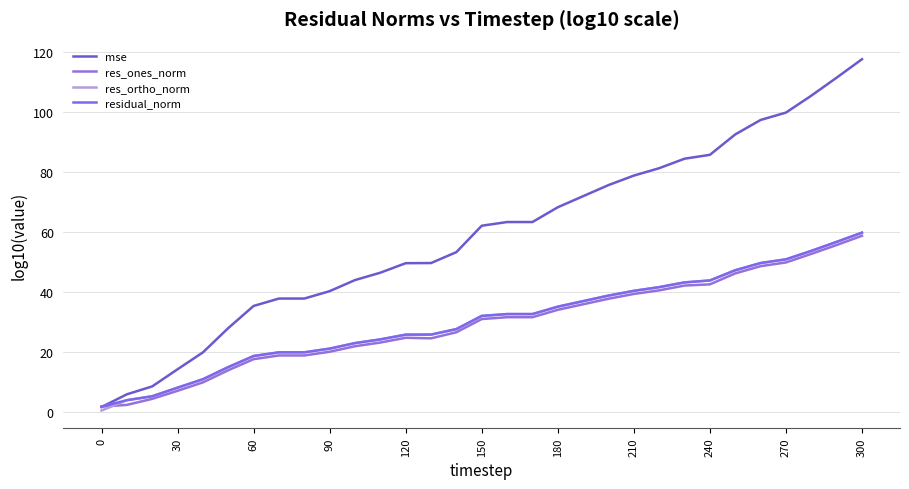

What is the difference between the maximum and minimum values in the residual_norm series?

57.9